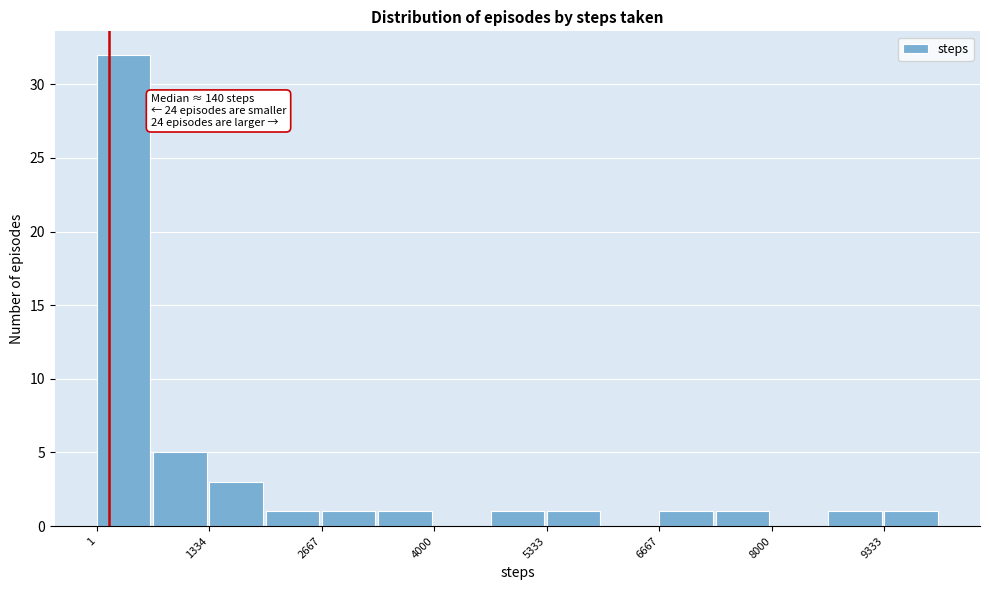

Around what value on the x-axis is the tallest bar? Give the approximate position of its centre, as read against the axis.

400